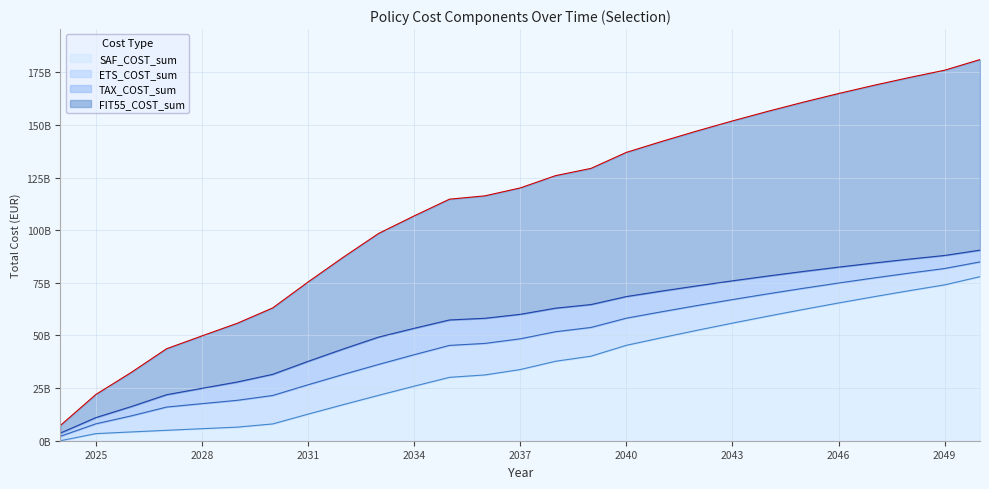

Count the number of categories in the chart.

27